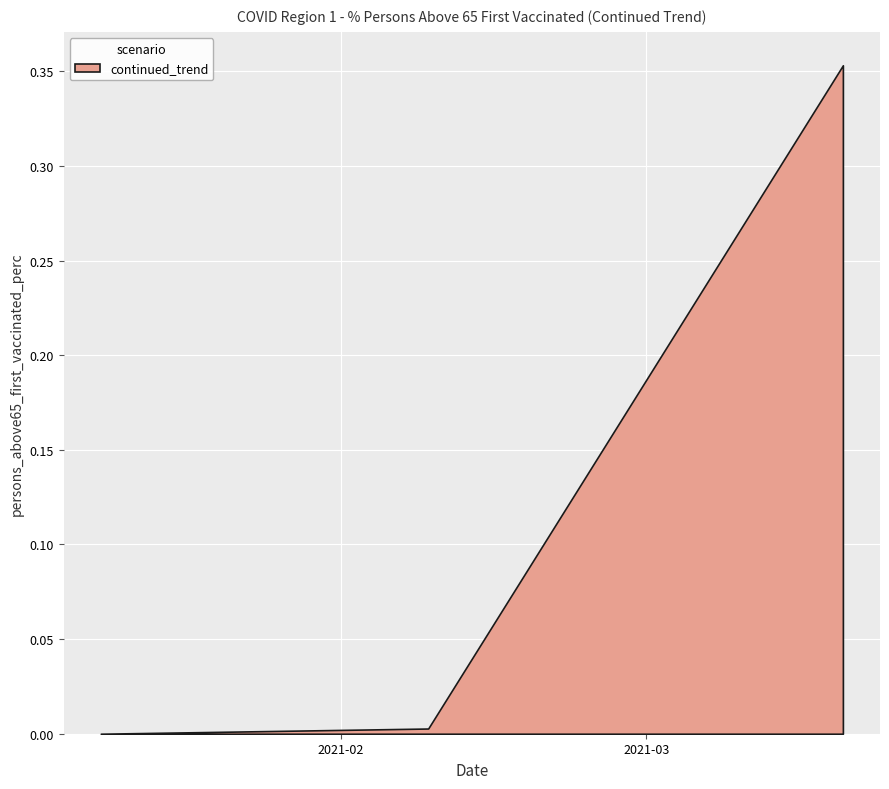

Is it true that the value at 2021-03-16 is 0.1?

False